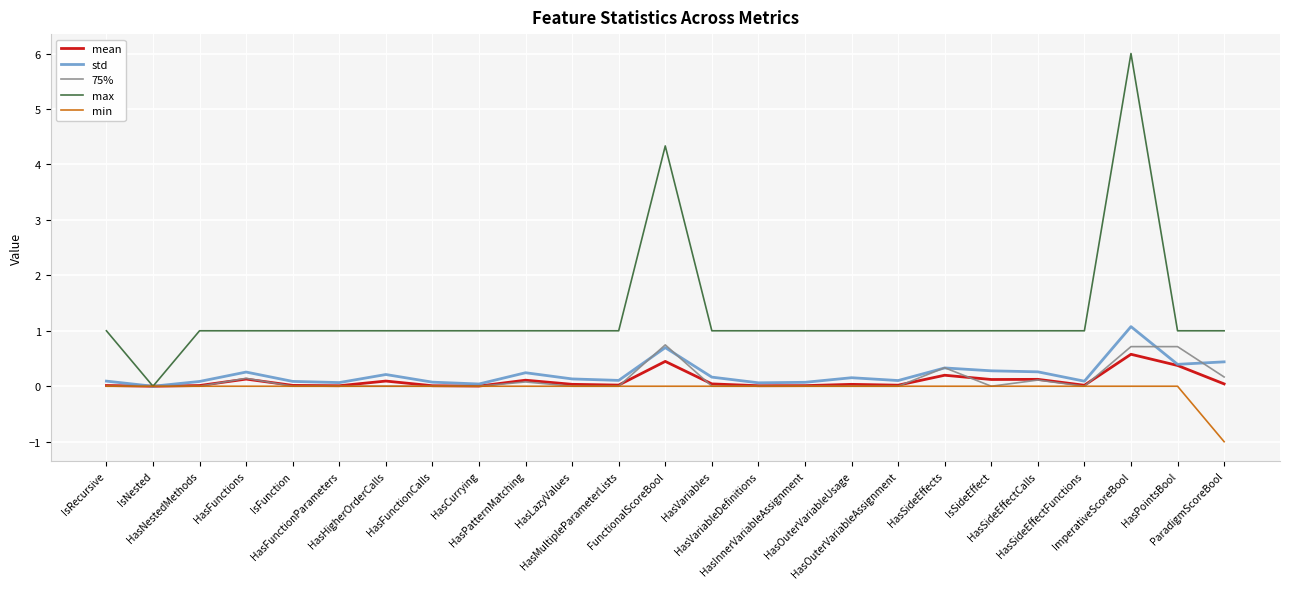

How many 75% values are between 0 and 1?

25